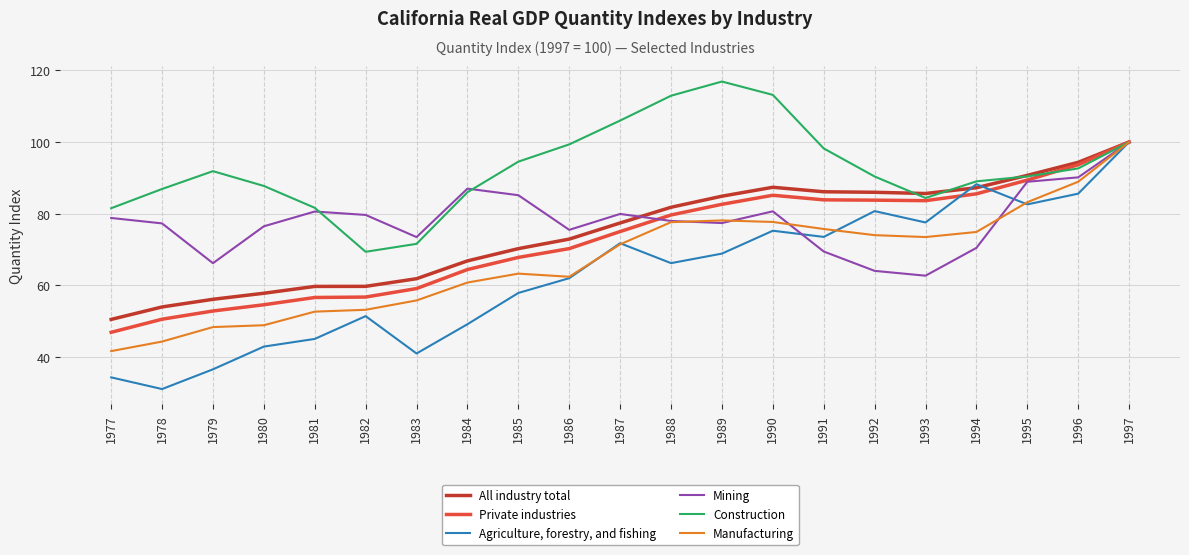

At which category is the sum across all series the highest?

1997